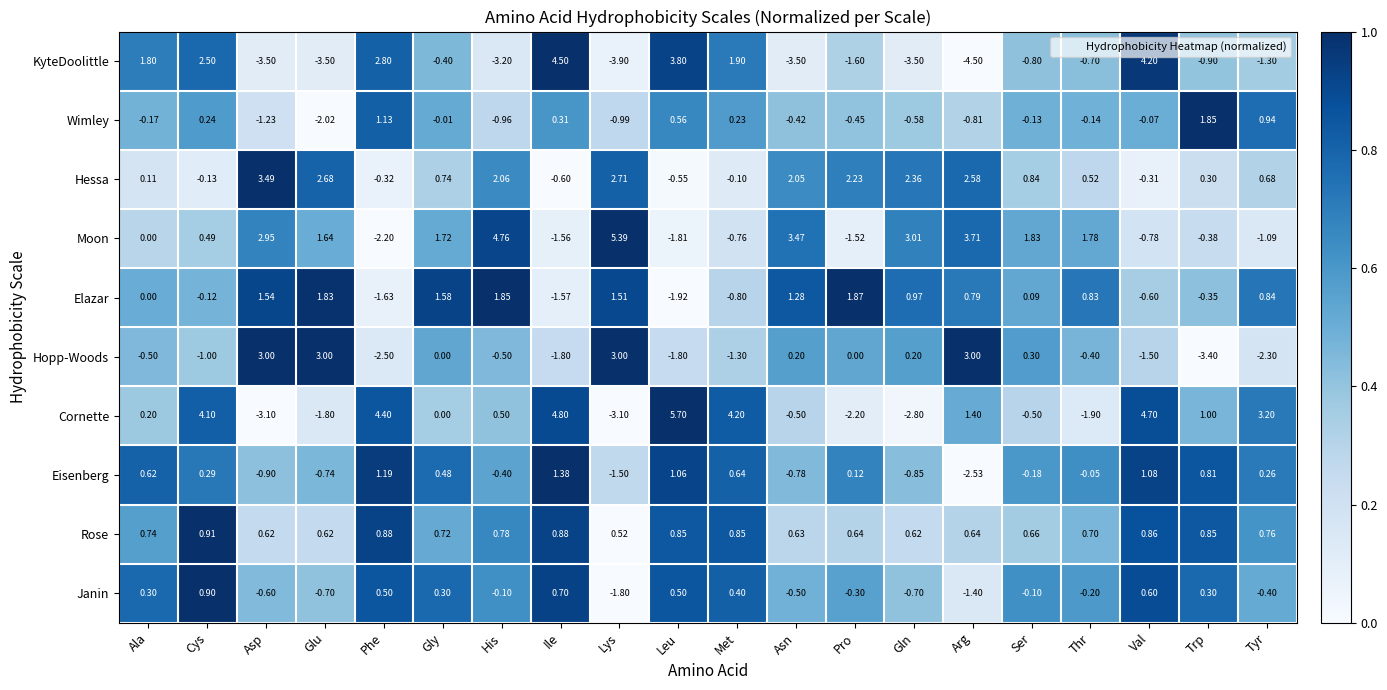

Where does the Janin series first go above 0?

Ala